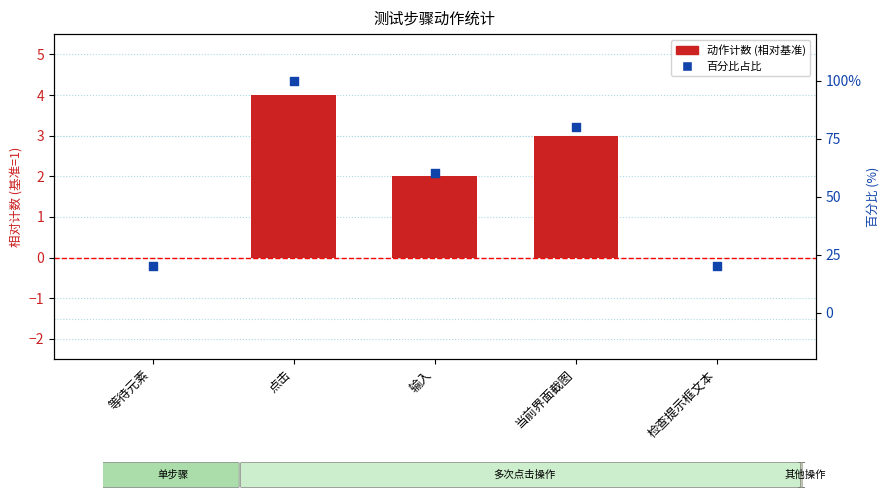

At how many categories does at least one series exceed 77?

2